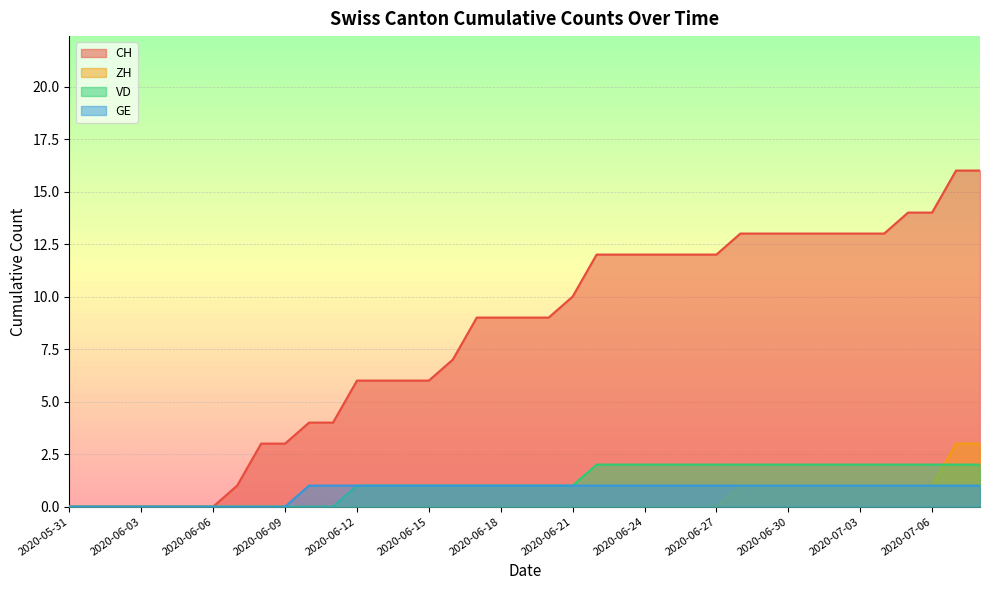

At which category is the sum across all series the highest?

2020-07-07